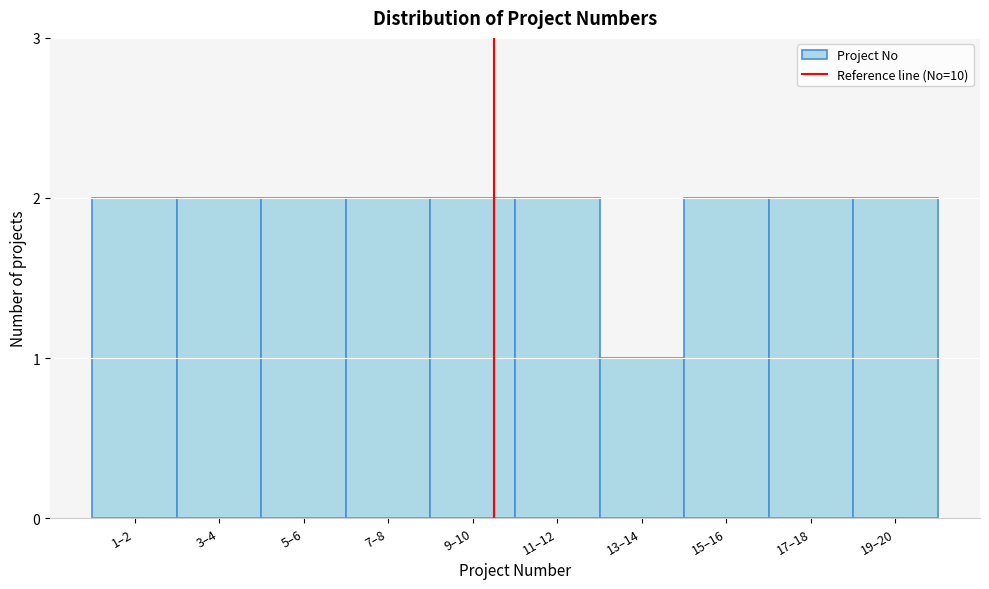

Reading left to right, what are all the values shown in this chart?

1–2=2	3–4=2	5–6=2	7–8=2	9–10=2	11–12=2	13–14=1	15–16=2	17–18=2	19–20=2